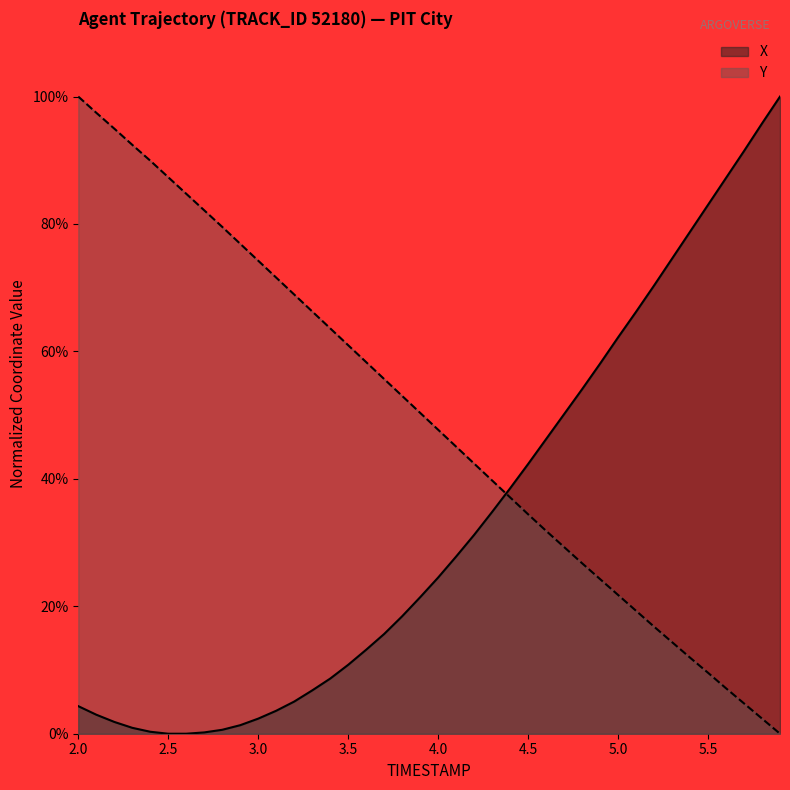

What are all the series names shown in the legend?

X, Y